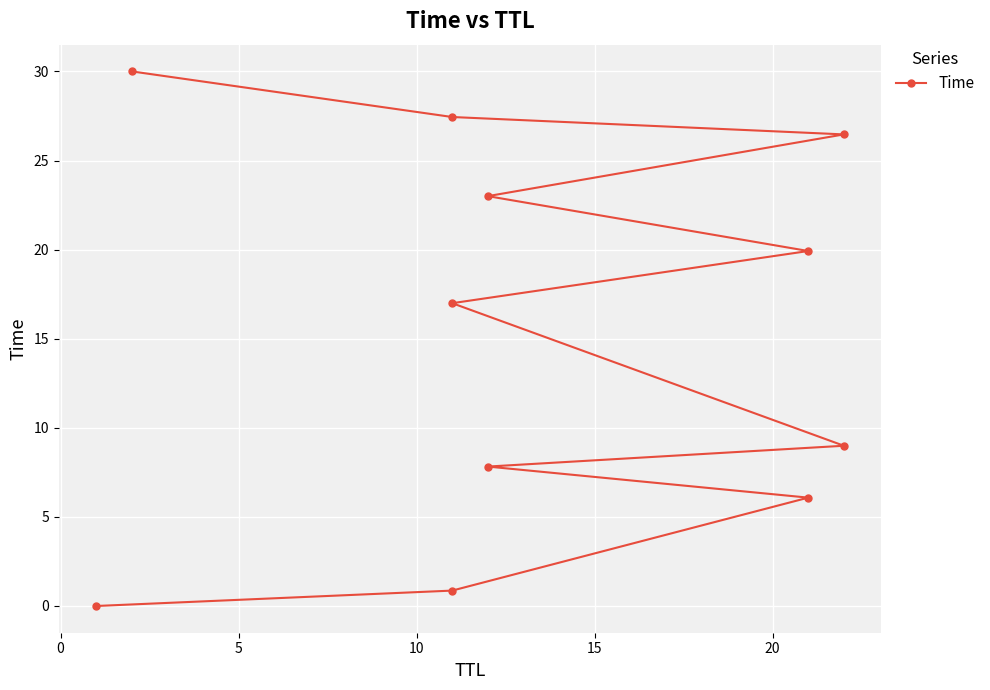

The value at 20 is 17.0. True or false?

True